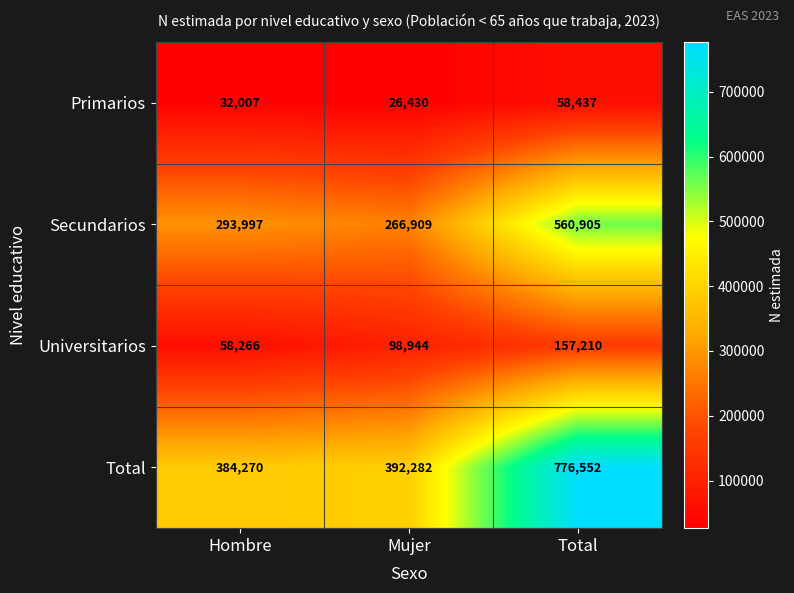

What is the sum of all Primarios values?

116874